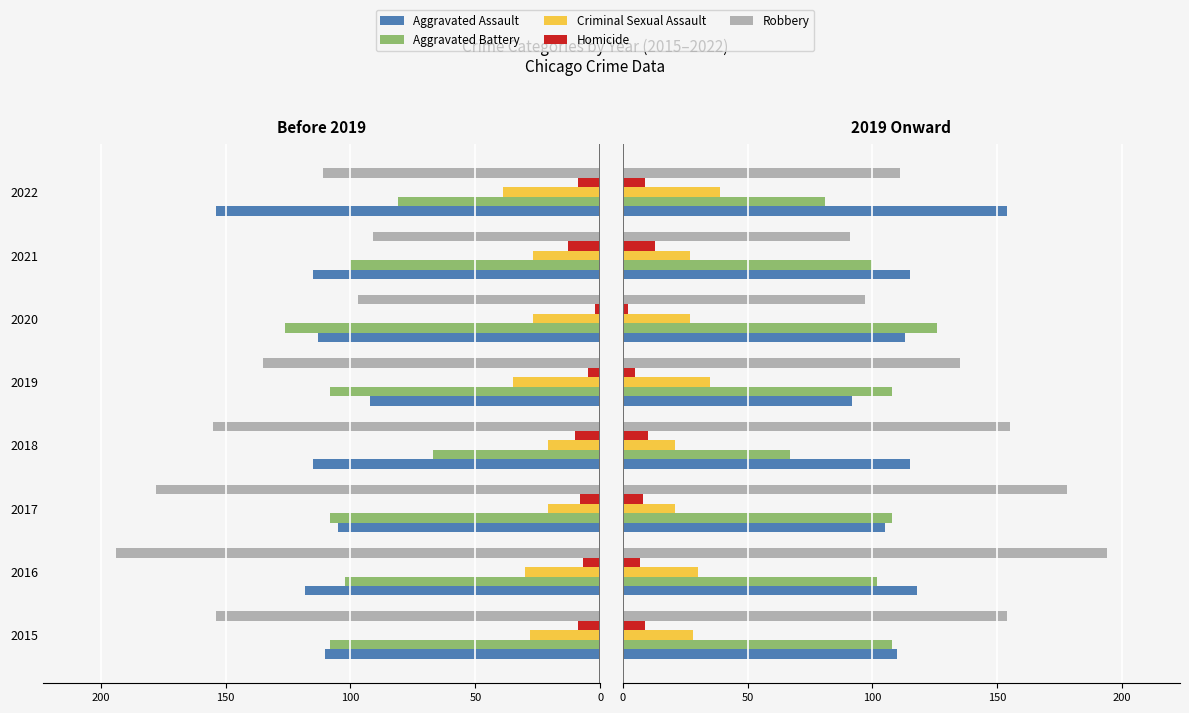

What is the total value across all series at 2015?

409